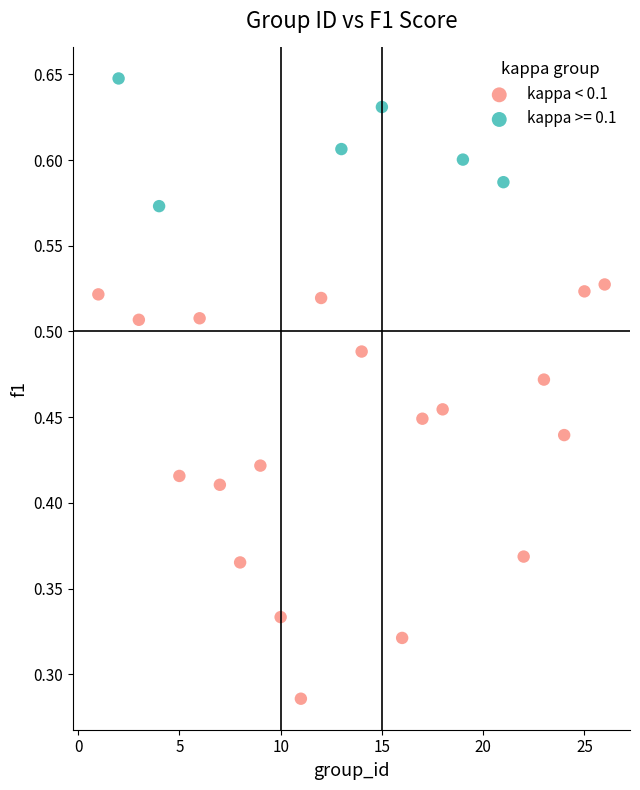

Which series has the largest Y range (max minus min)?

kappa < 0.1